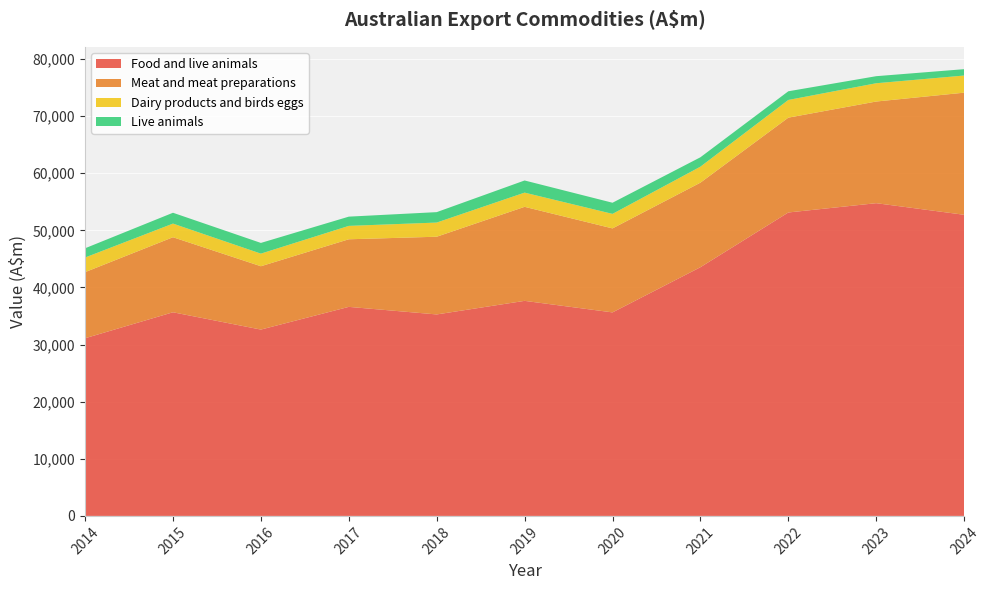

Reading right to left, what are all the values shown in this chart?

Food and live animals: 52718	54749	53122	43540	35628	37649	35271	36596	32621	35650	31103
Meat and meat preparations: 21379	17798	16600	14801	14705	16462	13605	11834	11088	13138	11574
Dairy products and birds eggs: 3000	3200	3100	2800	2544	2488	2481	2345	2208	2388	2560
Live animals: 1114	1236	1518	1646	1949	2126	1825	1618	1874	1897	1617